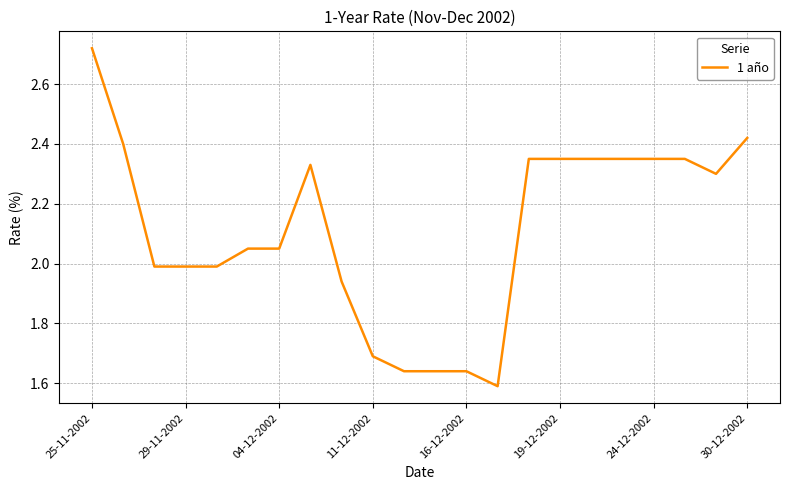

What is the difference between the maximum and minimum values?

1.1